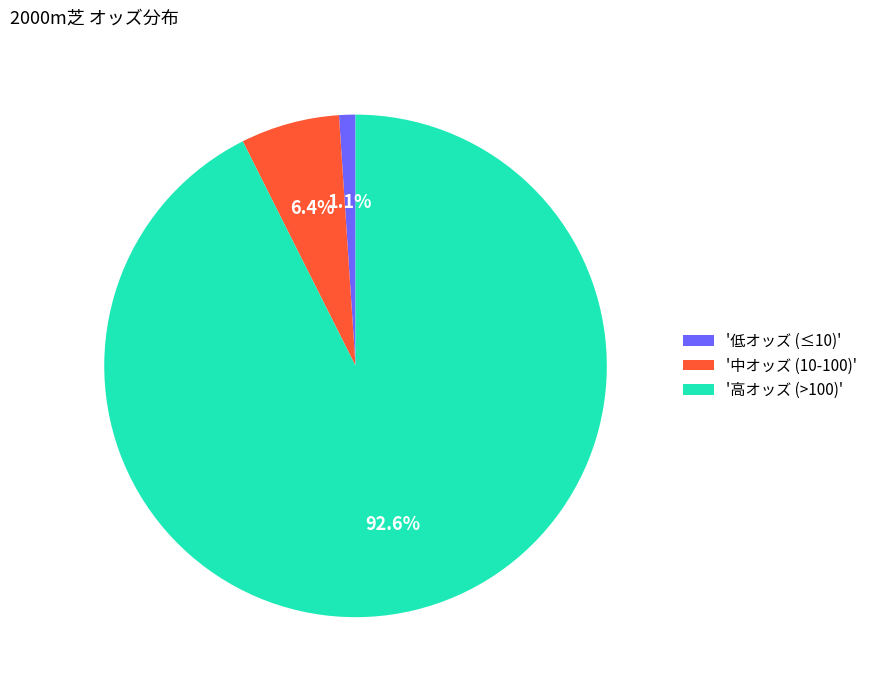

Between '高オッズ (>100)' and '低オッズ (≤10)', which is larger?

'高オッズ (>100)'